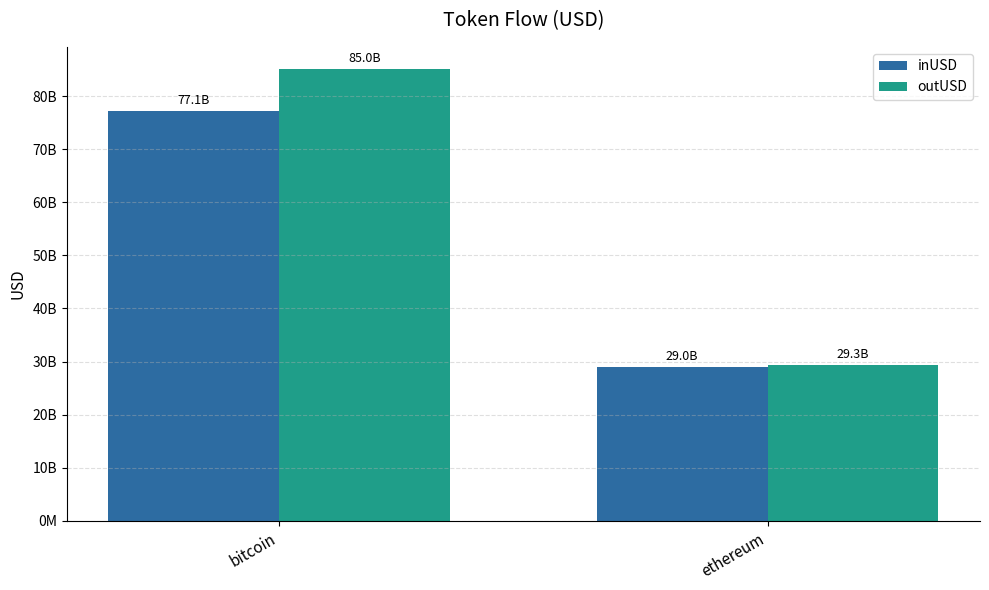

What are all the series names shown in the legend?

inUSD, outUSD